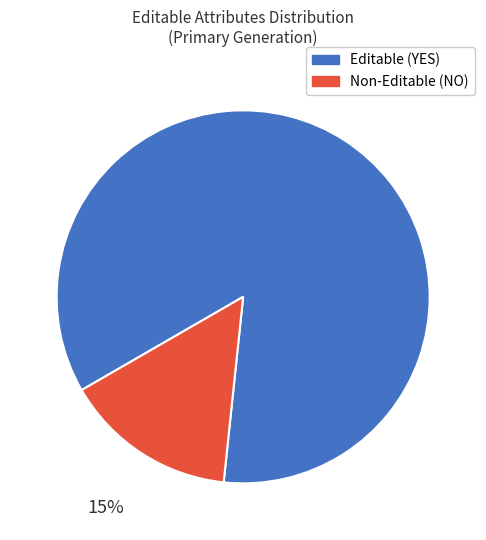

To the nearest percent, what is the average slice percentage?

50%